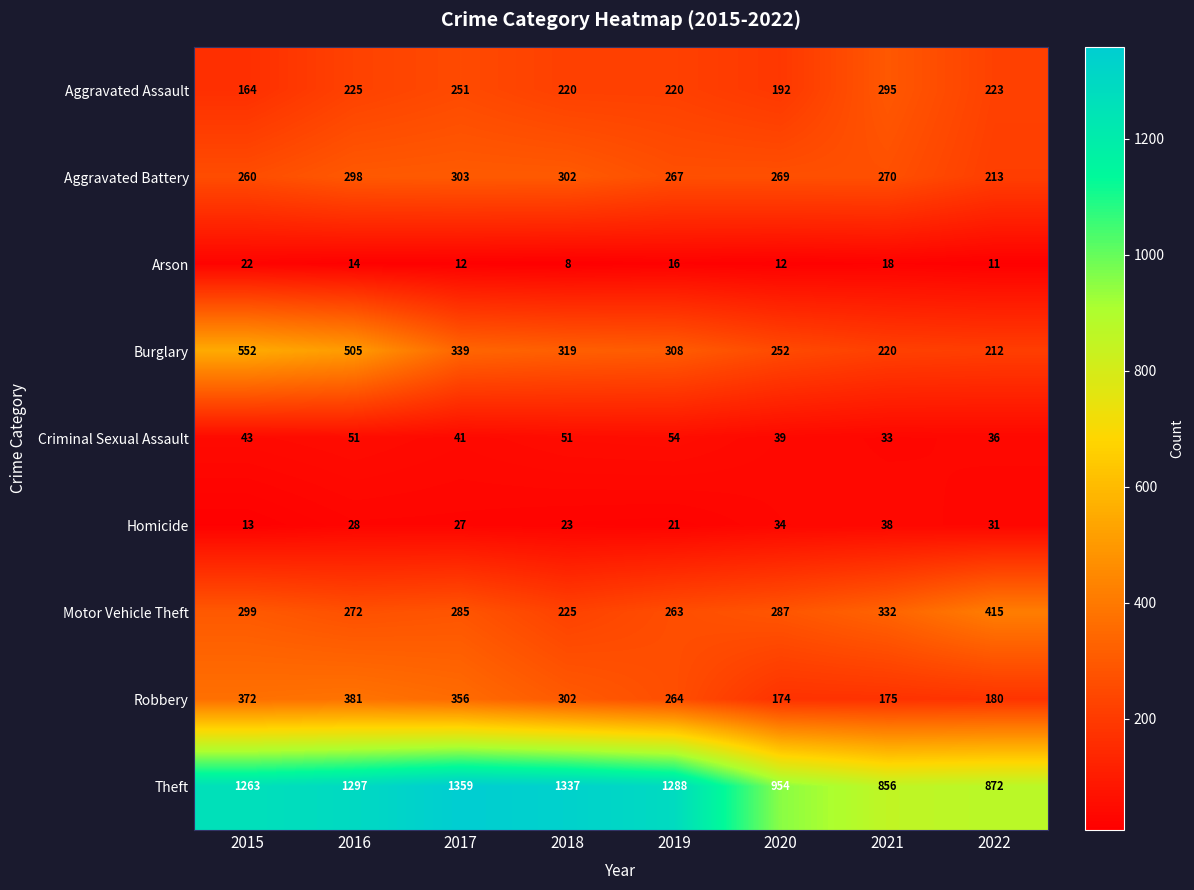

At which label does Aggravated Battery reach its peak?

2017